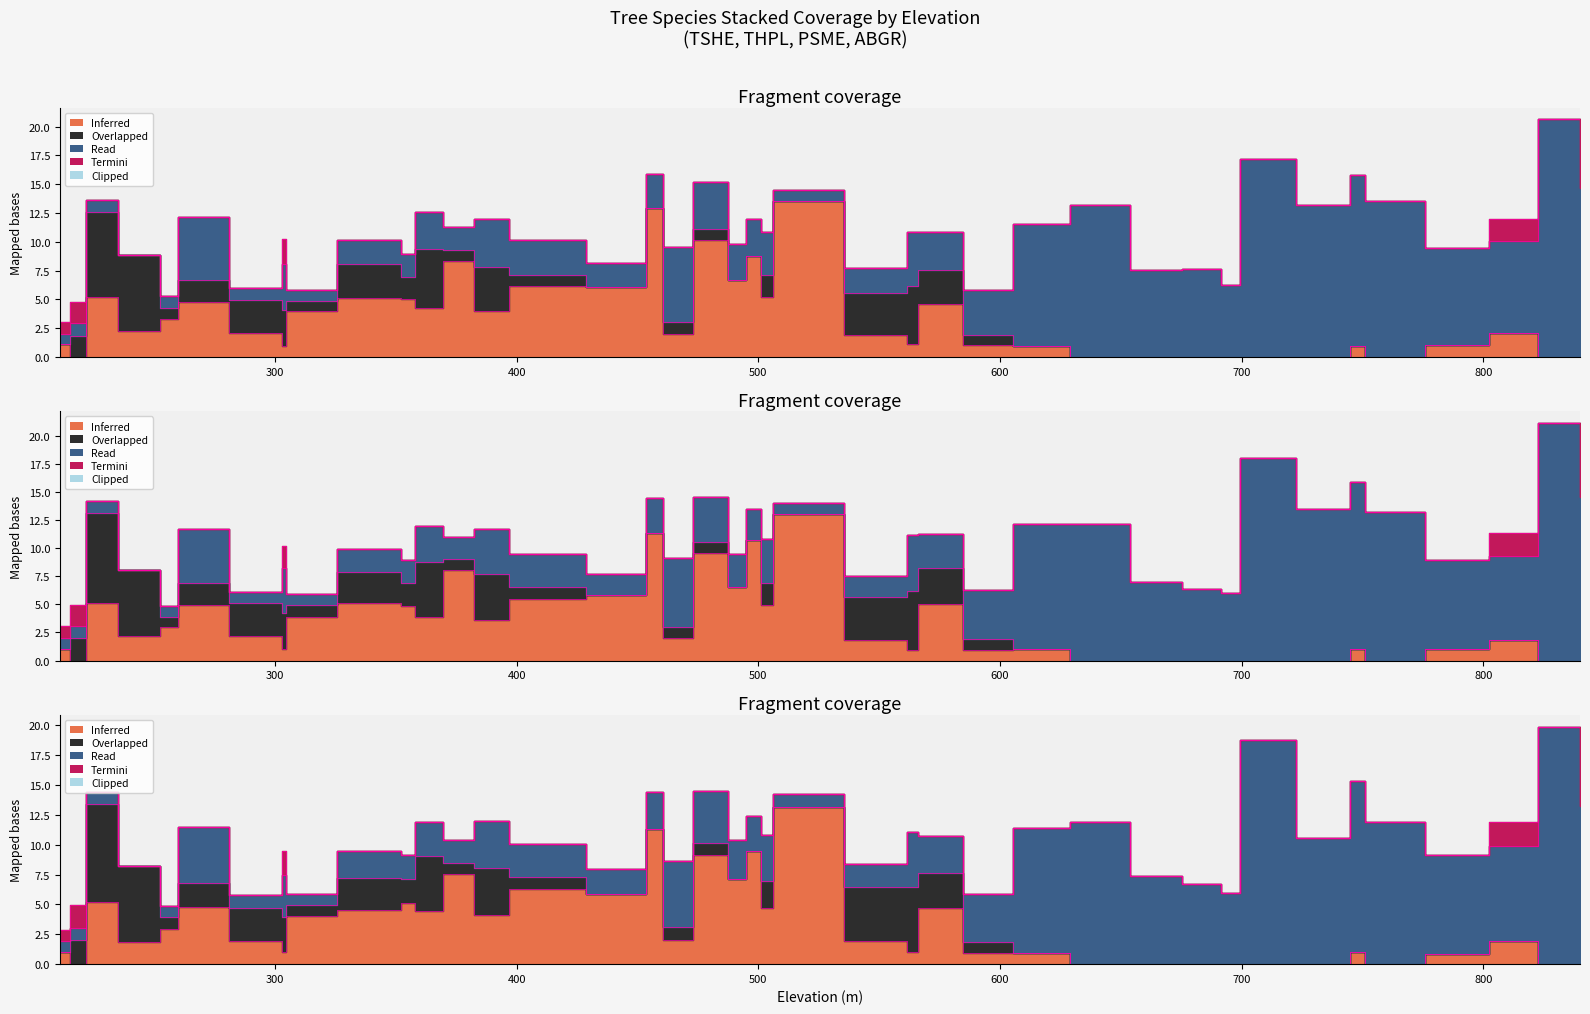

What is the spread (max minus min) of values at 840?

20